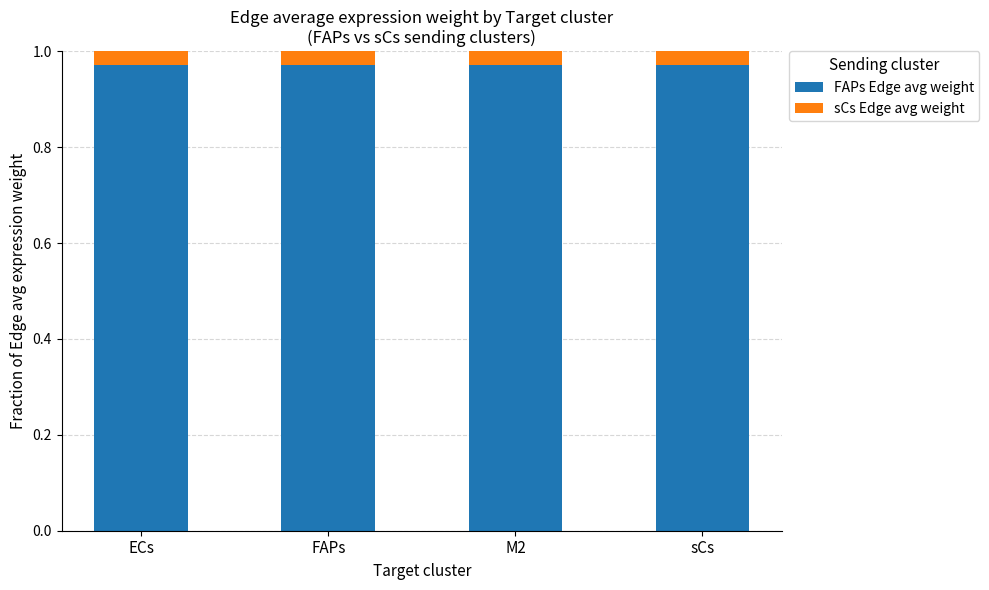

What is the sum of all FAPs Edge avg weight values?

3.9